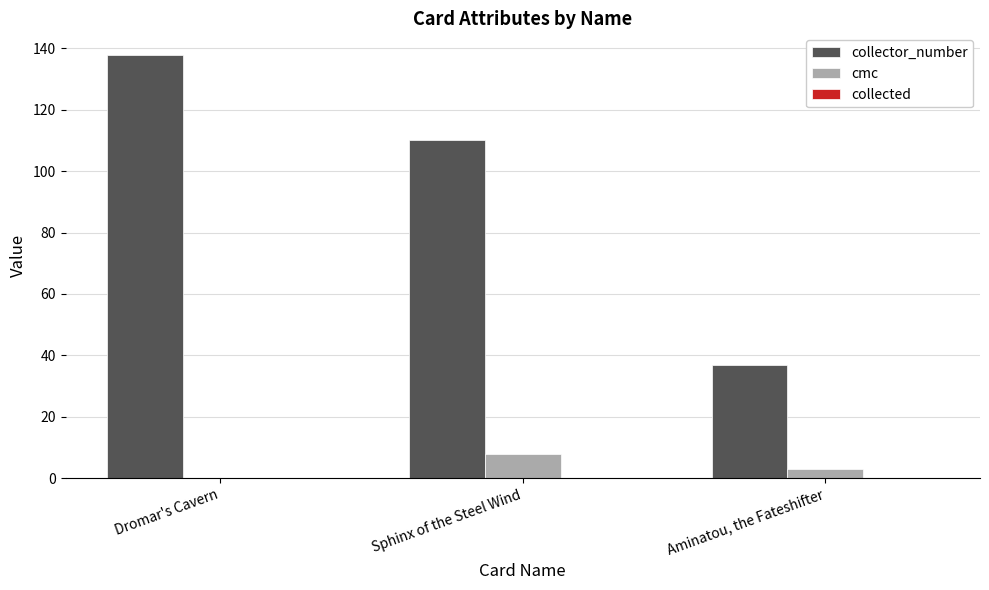

At which label does collector_number reach its peak?

Dromar's Cavern